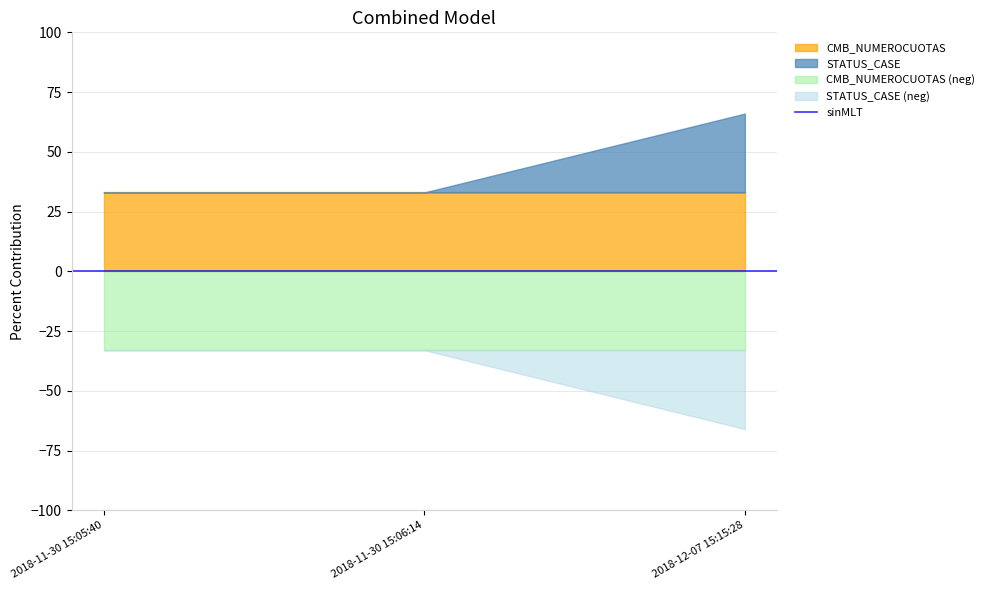

Is the value of STATUS_CASE at 2018-11-30 15:06:14 greater than the value of CMB_NUMEROCUOTAS at 2018-11-30 15:06:14?

No